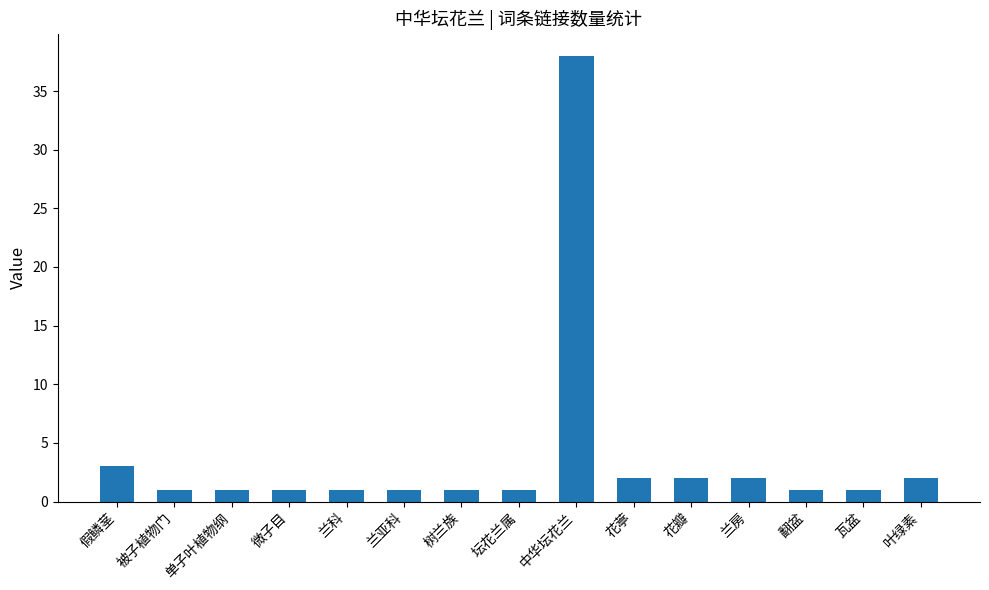

Which label corresponds to the largest value in the chart?

中华坛花兰